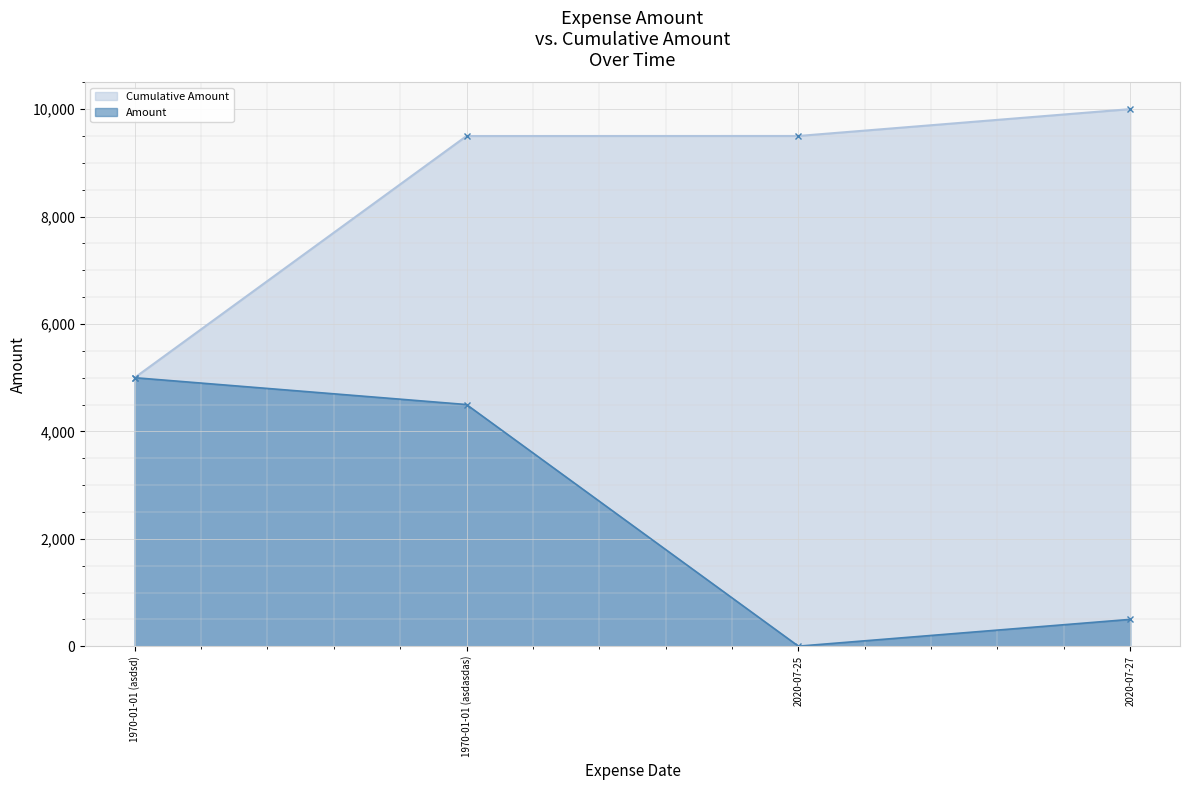

What is the total value across all series at 1970-01-01 (asdsd)?

10000